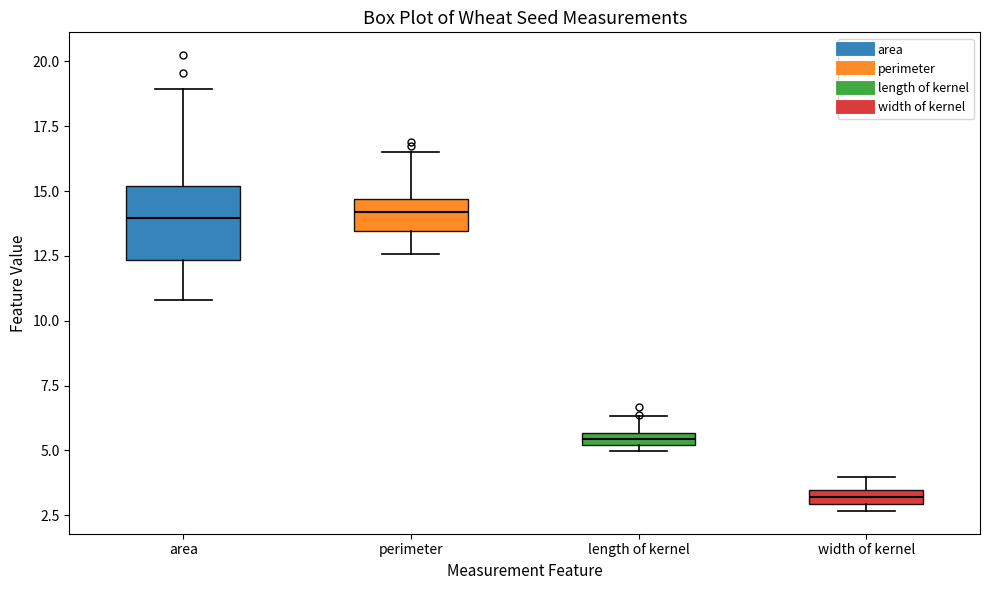

Where does the upper whisker of the box for length of kernel end on the y-axis? The values are not printed on the chart, so give them approximately, as read against the axis.

6.5